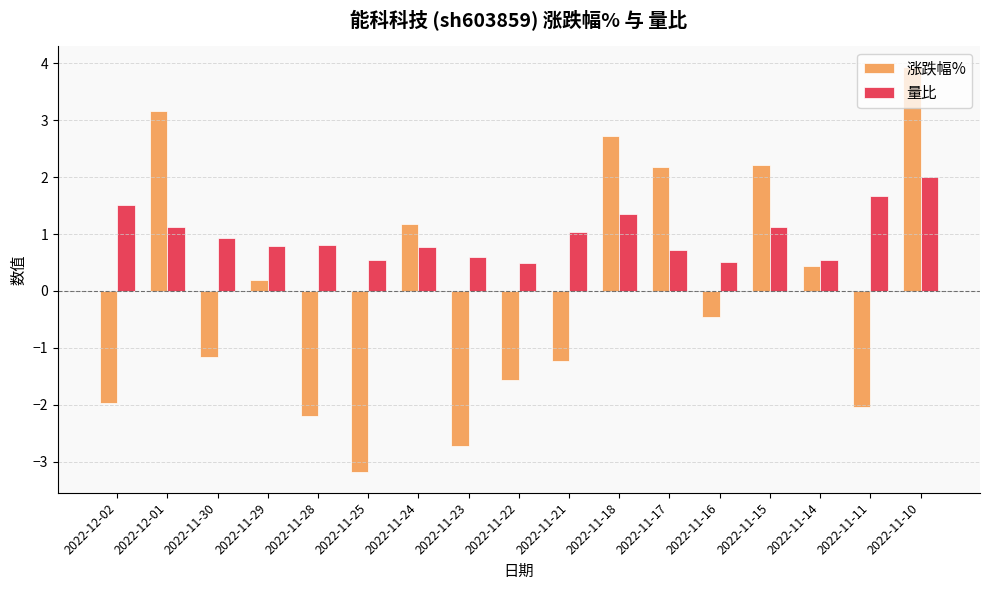

At how many categories does at least one series exceed -2?

17